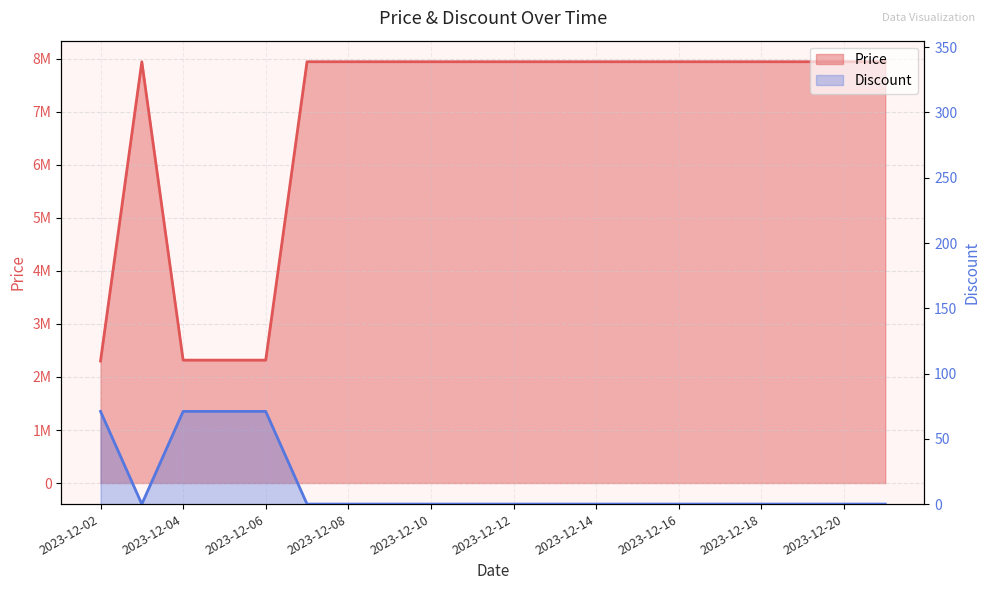

Rank the series by their average value, from highest to lowest.

Price, Discount